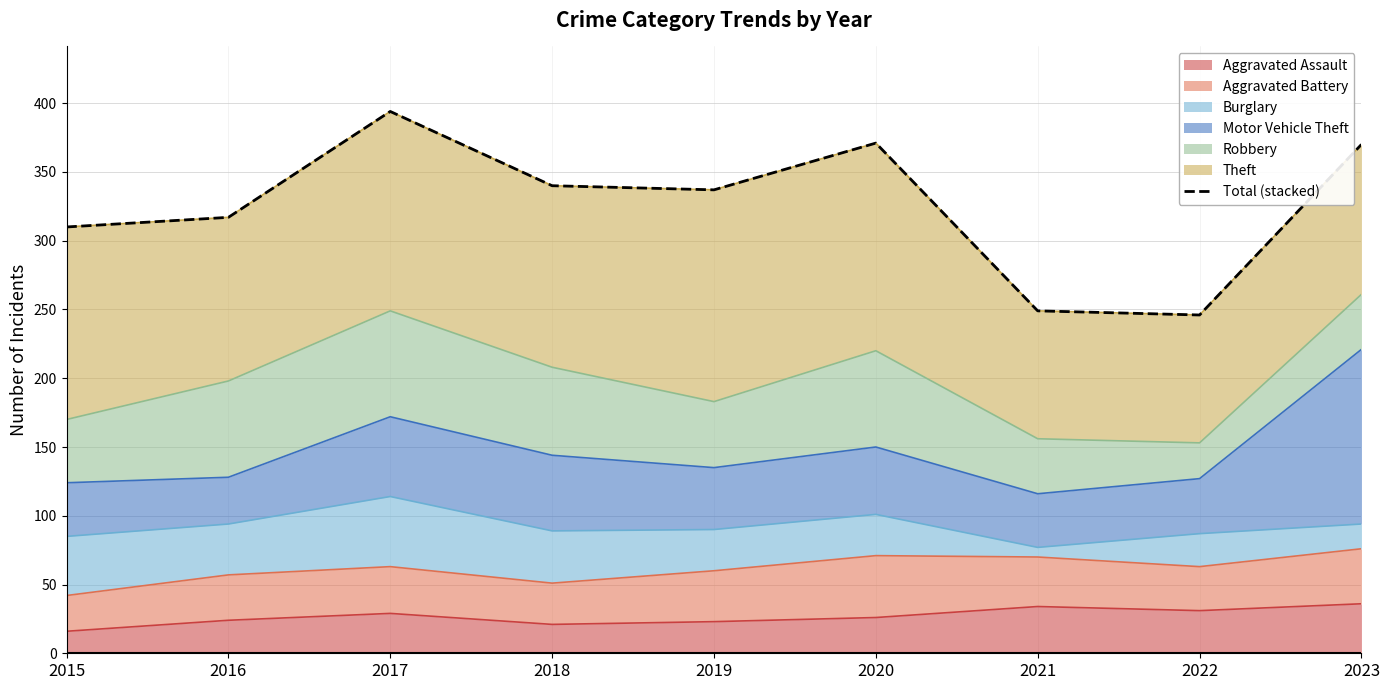

True or false: there are more than 1 points higher than both neighbors.

True